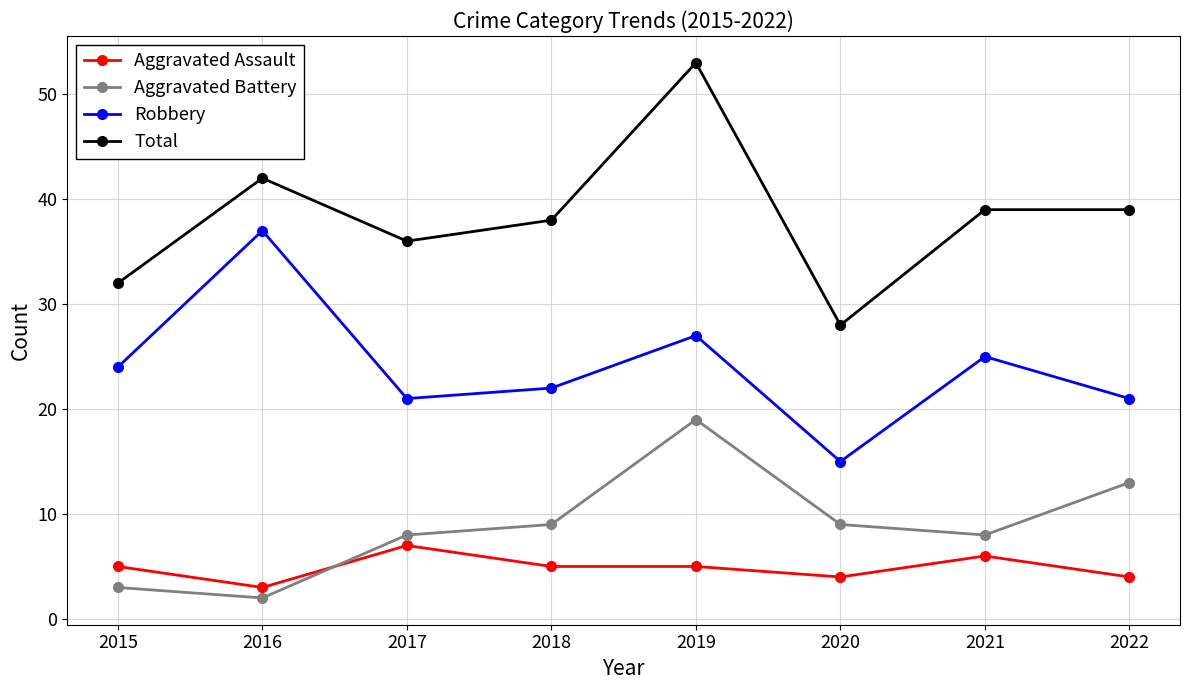

Does the chart have visible grid lines?

Yes